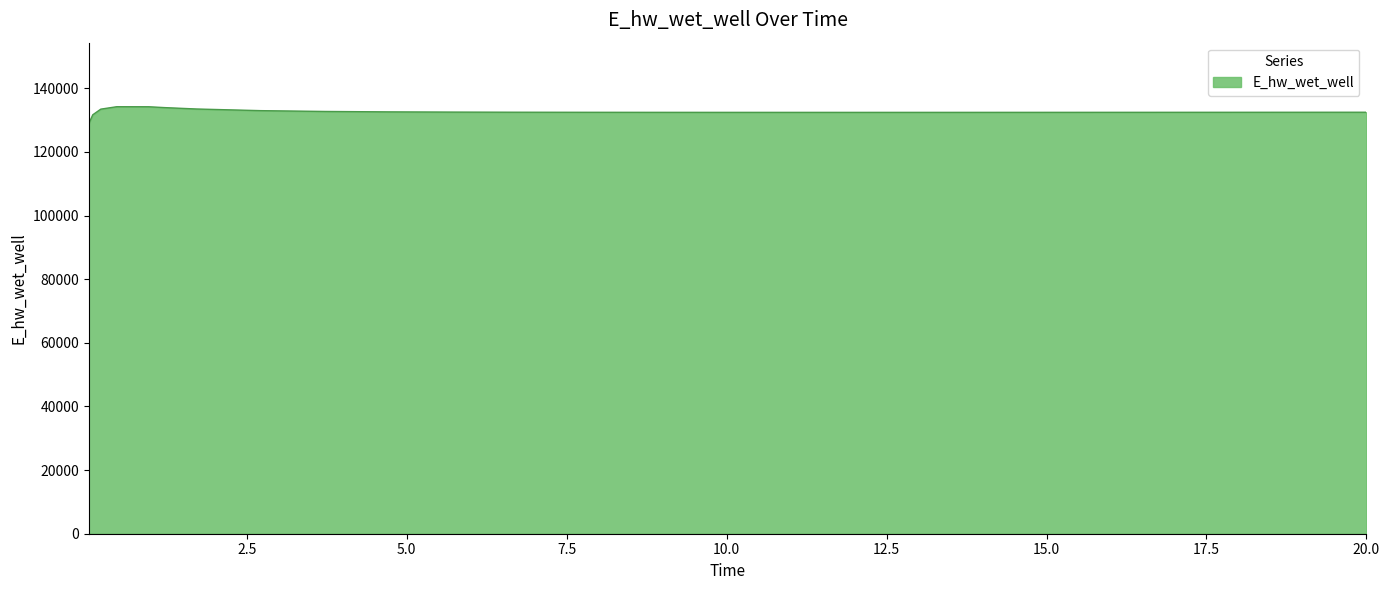

How many values exceed 132453?

15